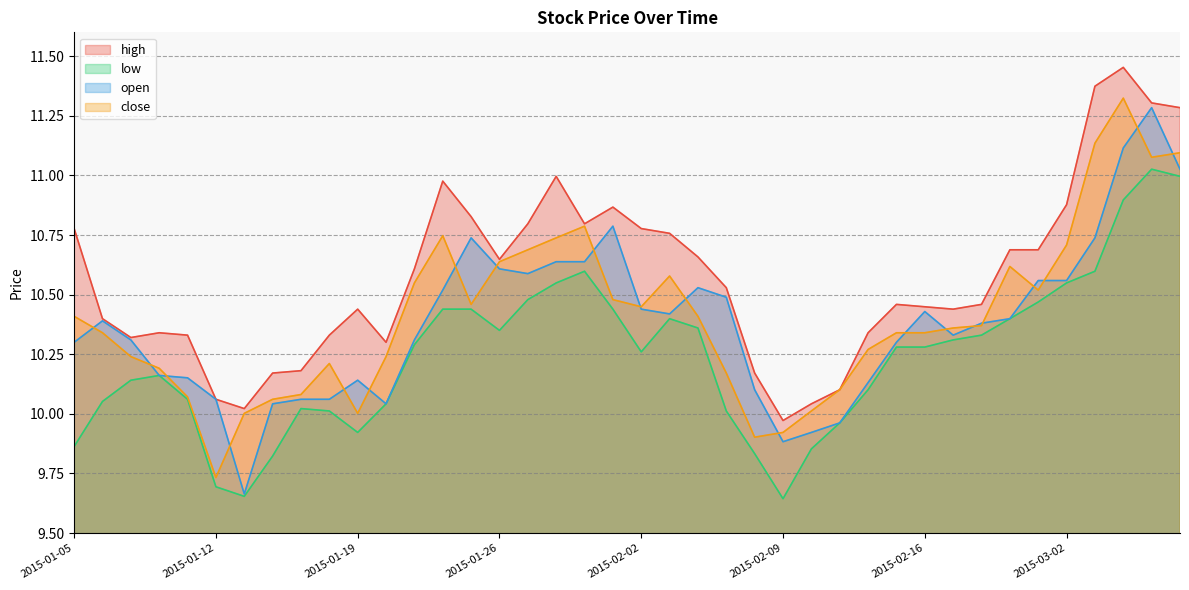

What is the minimum value for low?

9.6